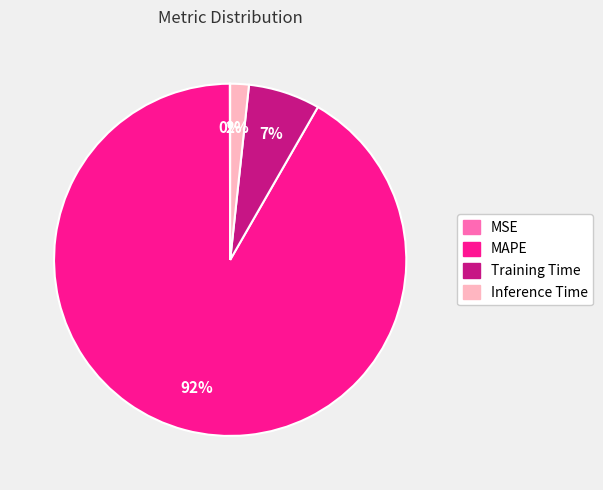

What is the largest slice in the pie chart?

MAPE